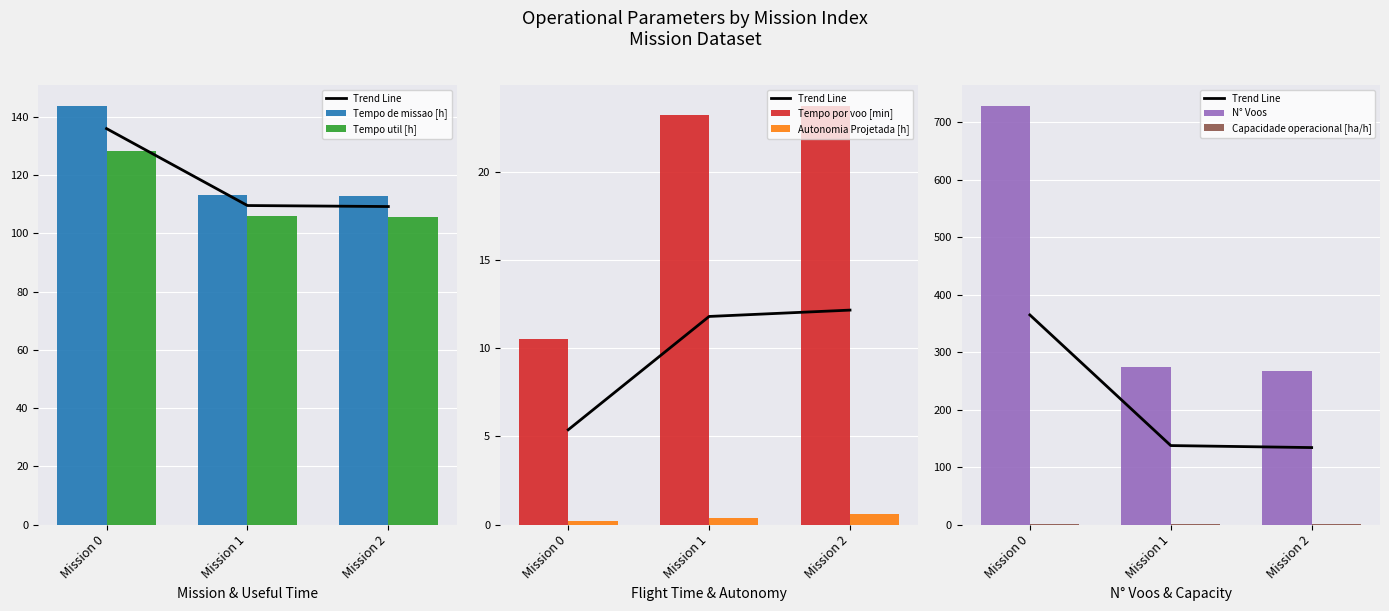

What is the greatest value displayed?

729.0